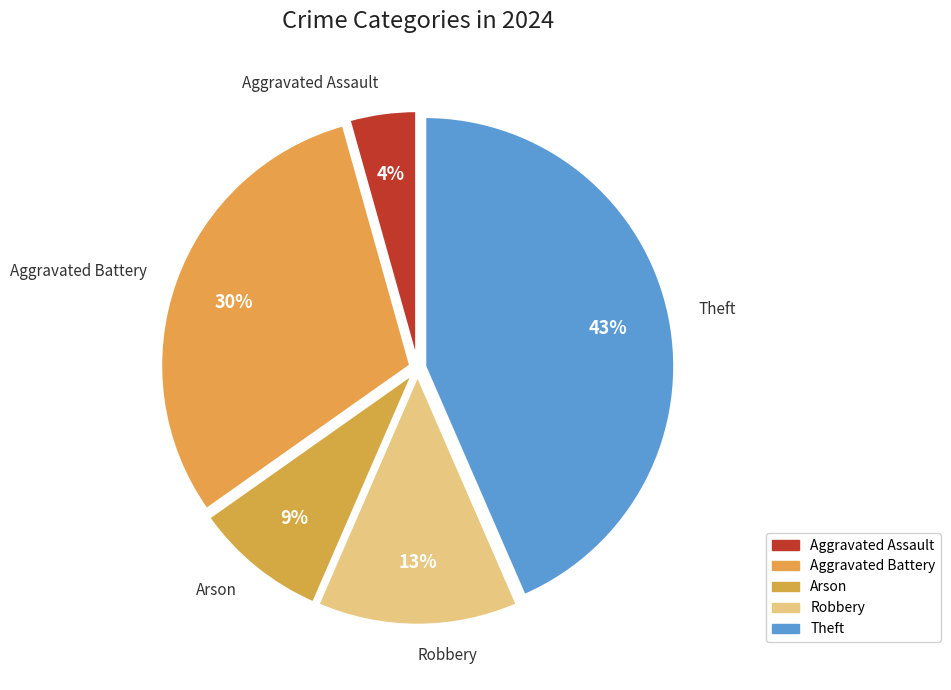

How many segments does this pie chart have?

5